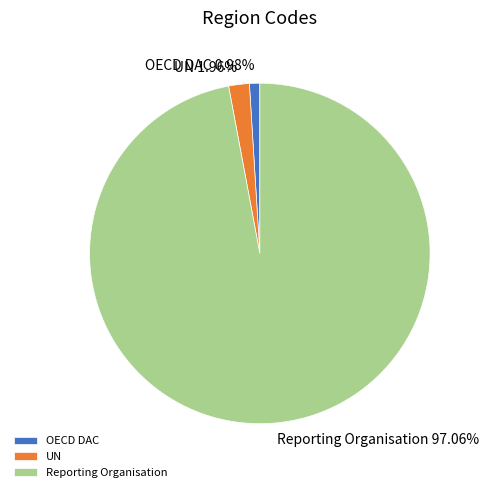

Which category has the smallest portion of the pie?

OECD DAC